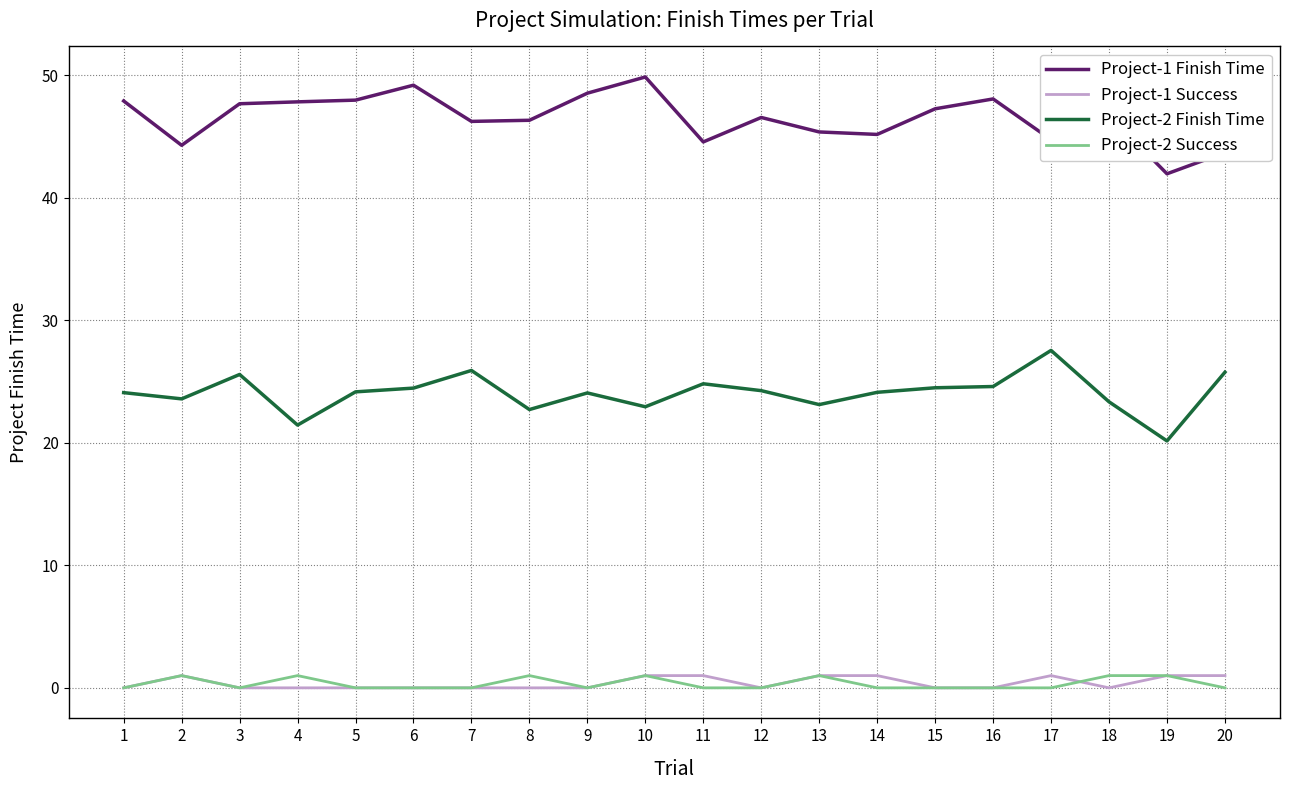

The Project-1 Success series shows 1.0 at 14. True or false?

True